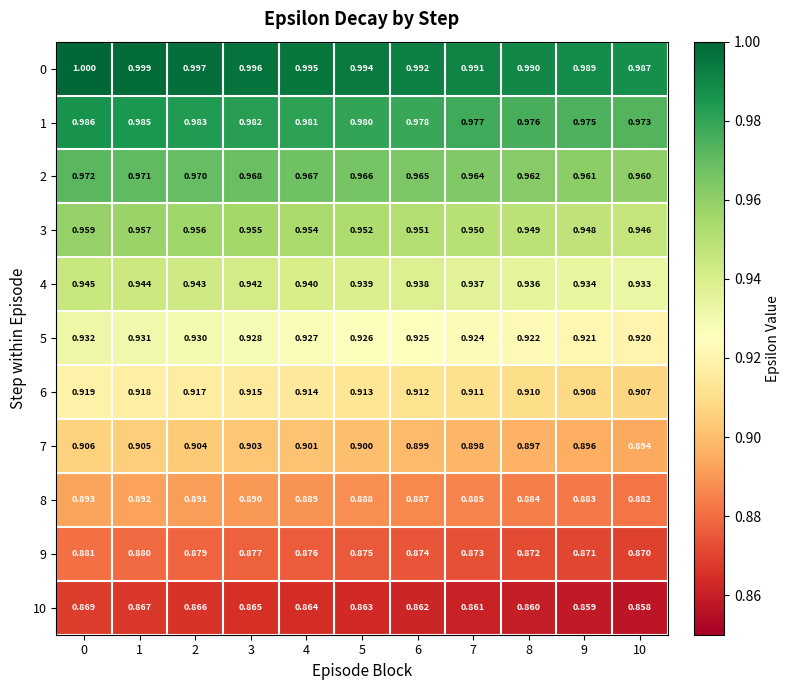

Is the value of 8 at 9 greater than the value of 1 at 1?

No